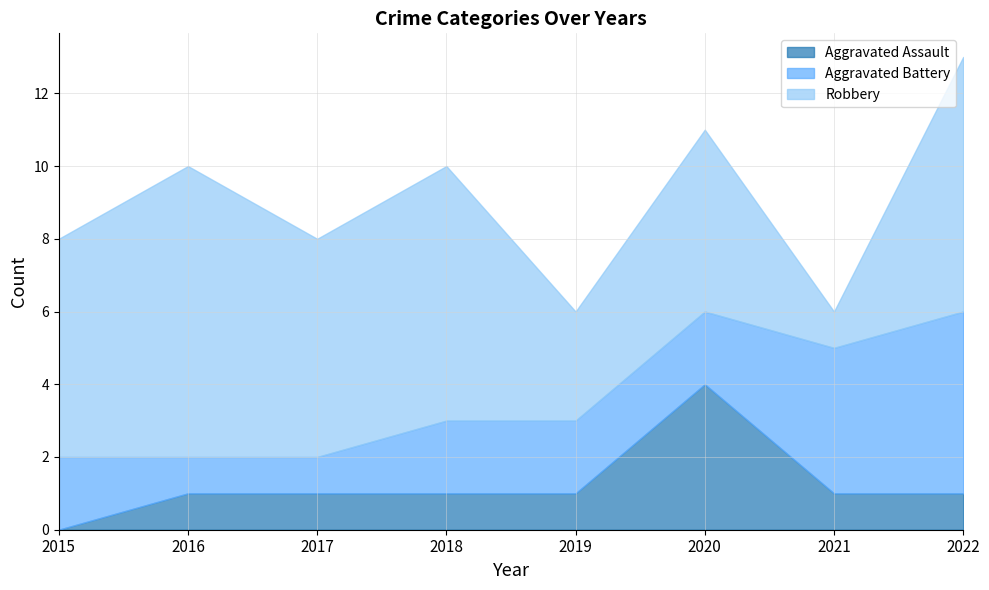

Which category has the lowest value across all series?

2015